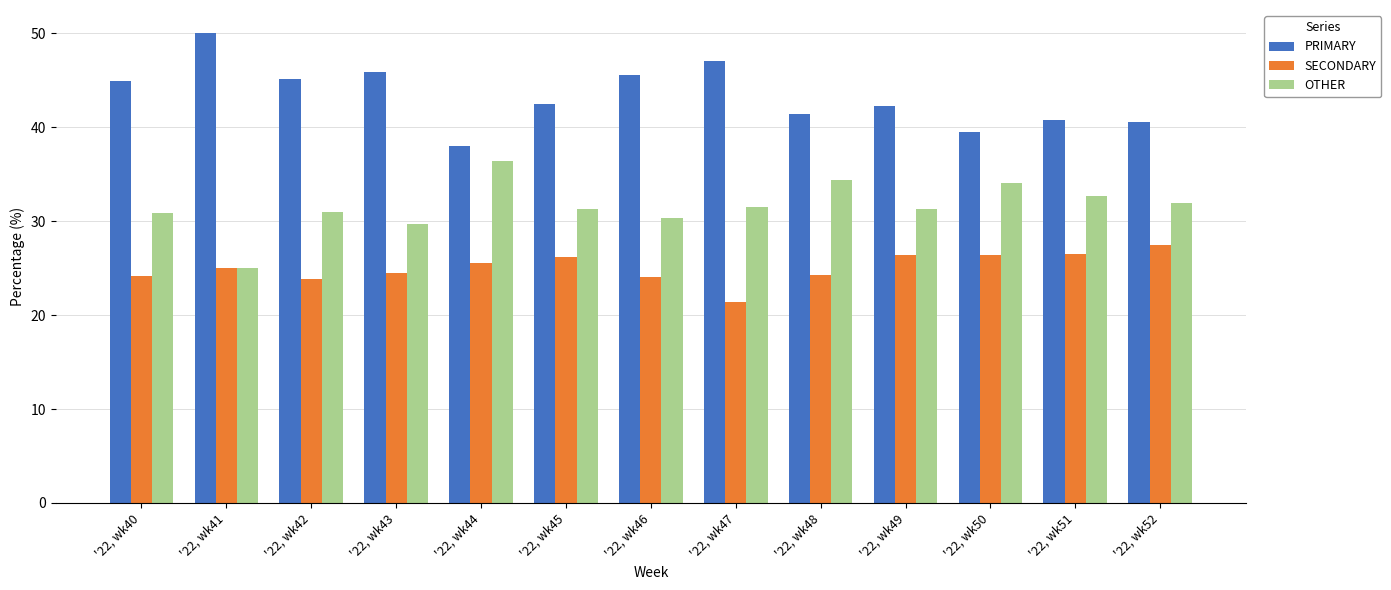

What is the sum of all SECONDARY values?

325.9